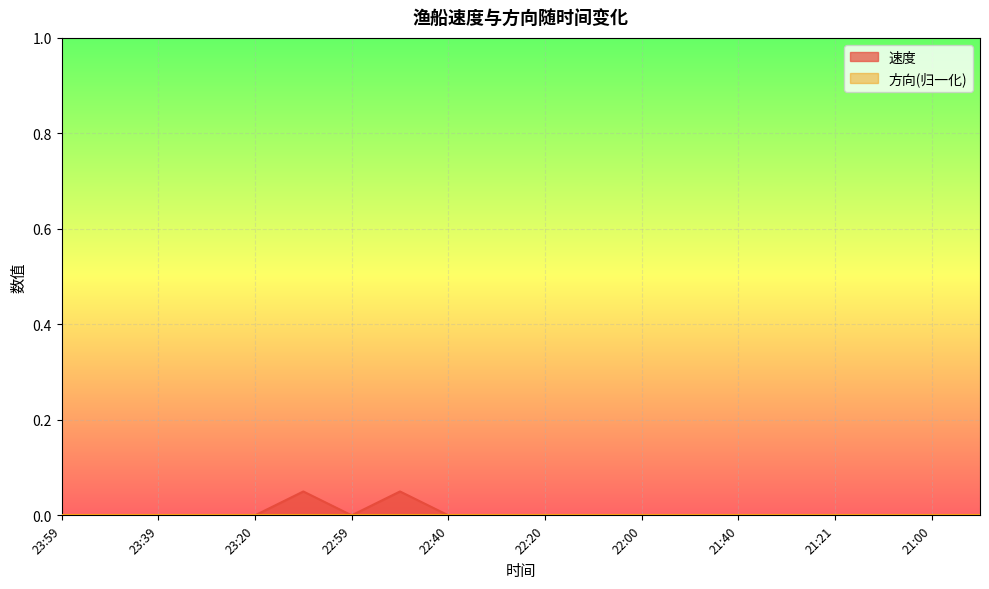

Which label corresponds to the largest value in the chart?

23:09